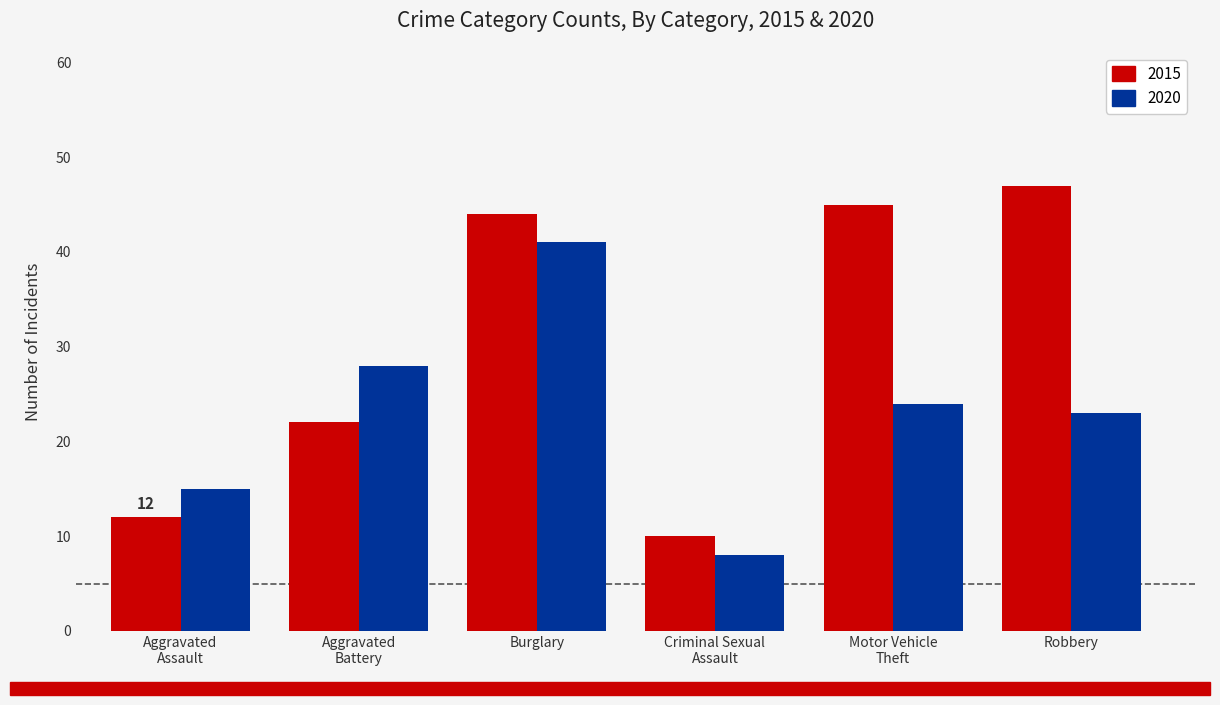

What is the sum of the 2020 values at Criminal Sexual
Assault and Robbery?

31